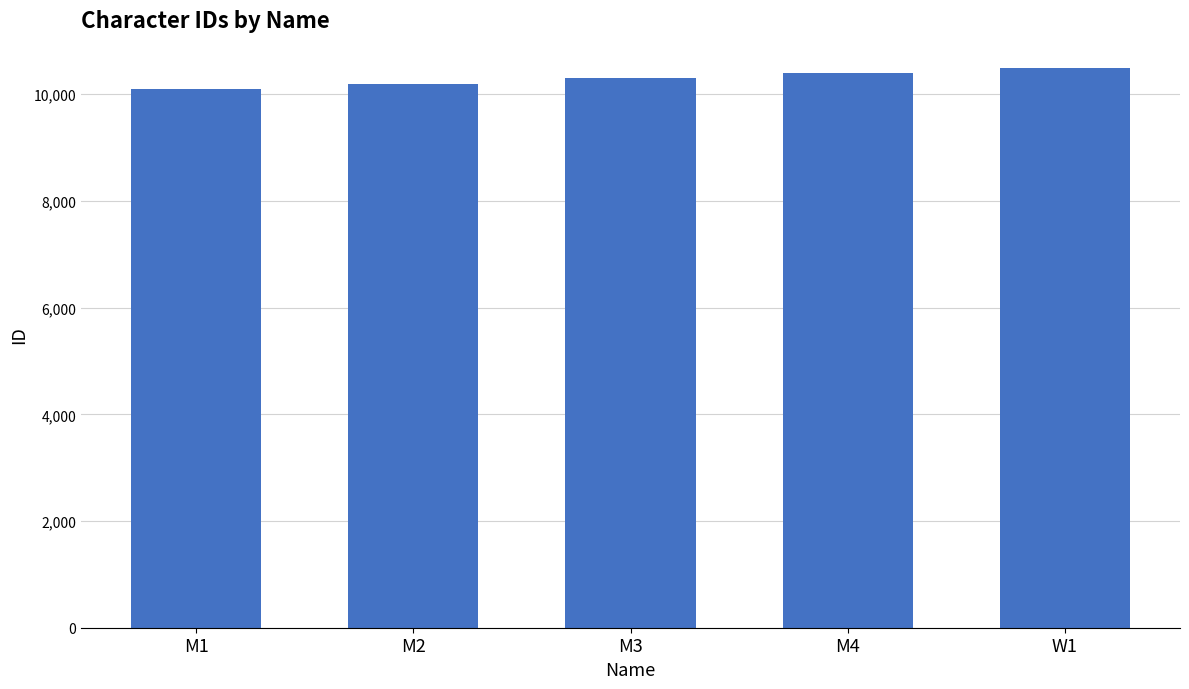

Are the bars horizontal?

No